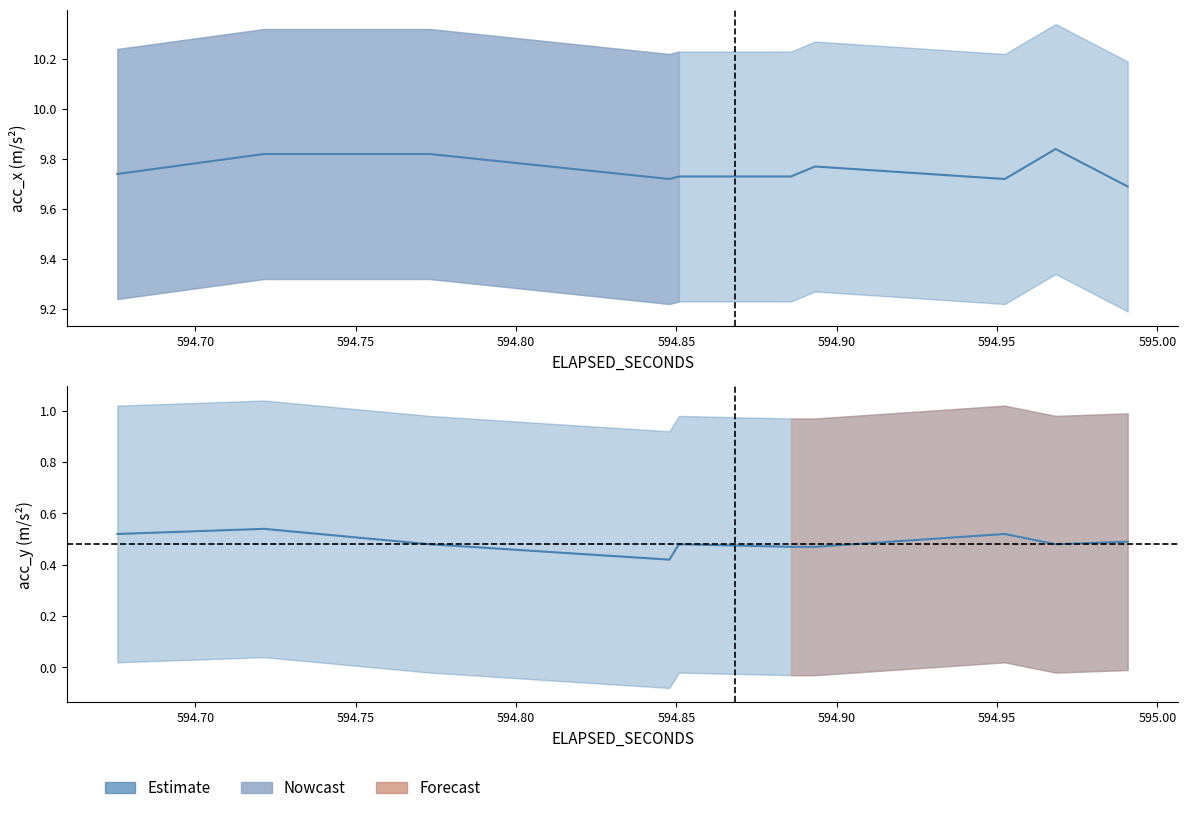

What is the difference between the maximum and second lowest values in the acc_y (Estimate) series?

0.1